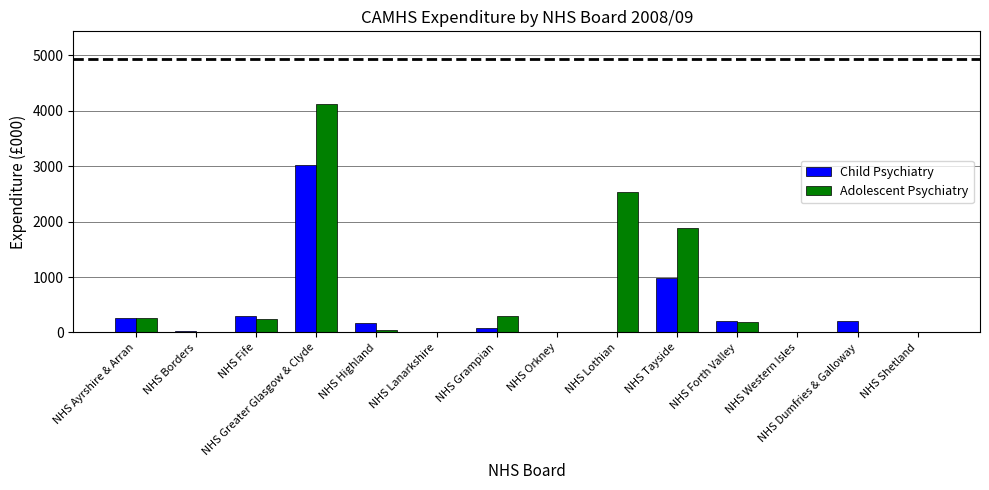

Is it true that Adolescent Psychiatry equals 638.7 at NHS Lothian?

False